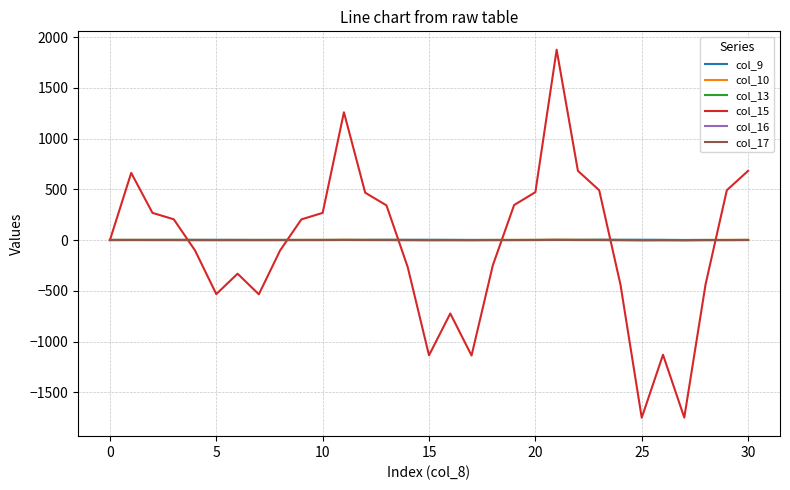

At how many categories does at least one series exceed 730?

2